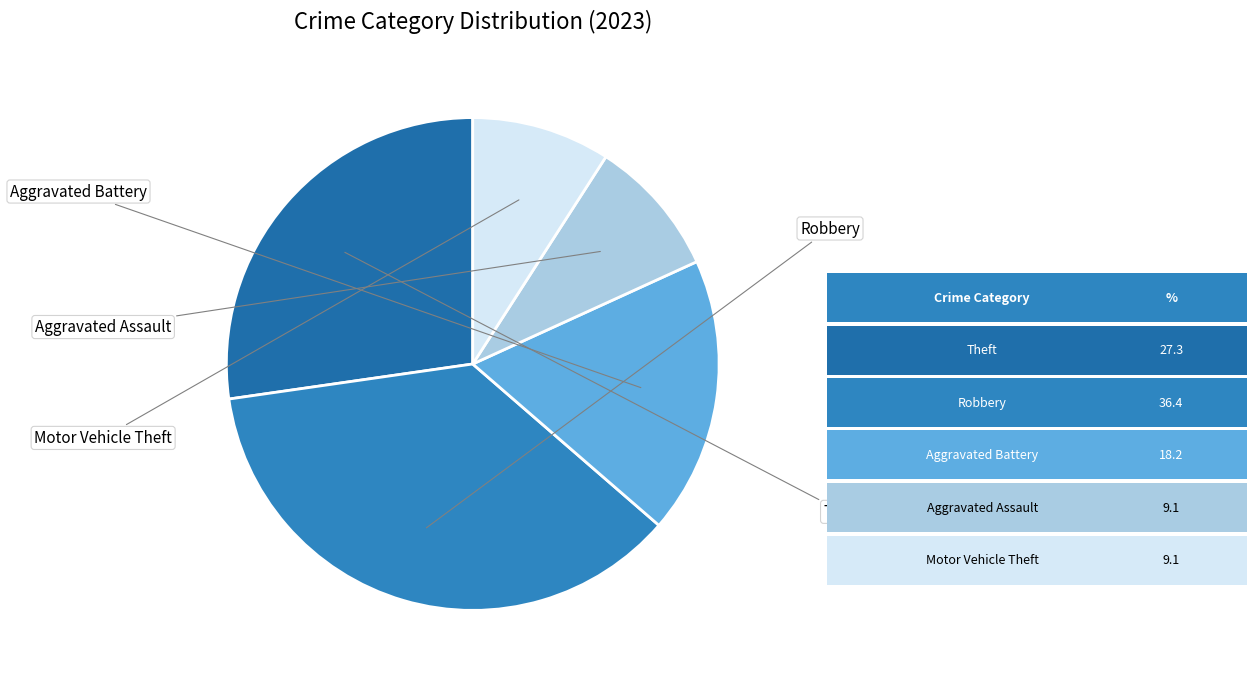

Which slice is the largest?

Robbery